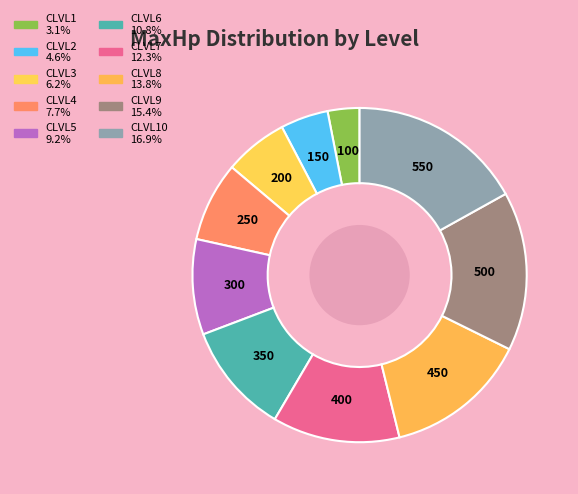

Rank the categories by value from lowest to highest.

CLVL1, CLVL2, CLVL3, CLVL4, CLVL5, CLVL6, CLVL7, CLVL8, CLVL9, CLVL10